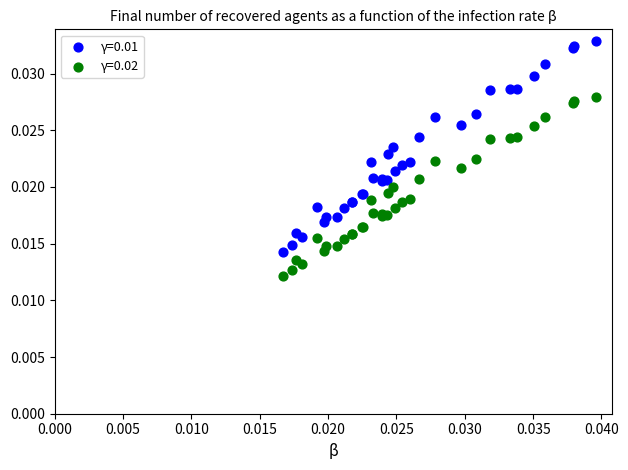

Which series has the largest Y range (max minus min)?

γ=0.01